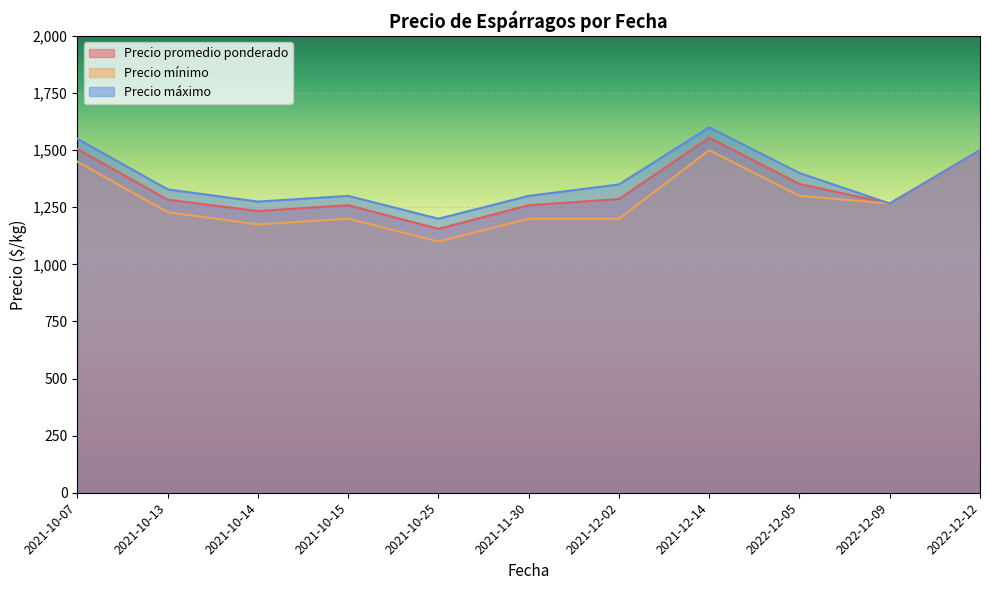

What value does the Precio mínimo series have at 2021-12-02?

1200.0